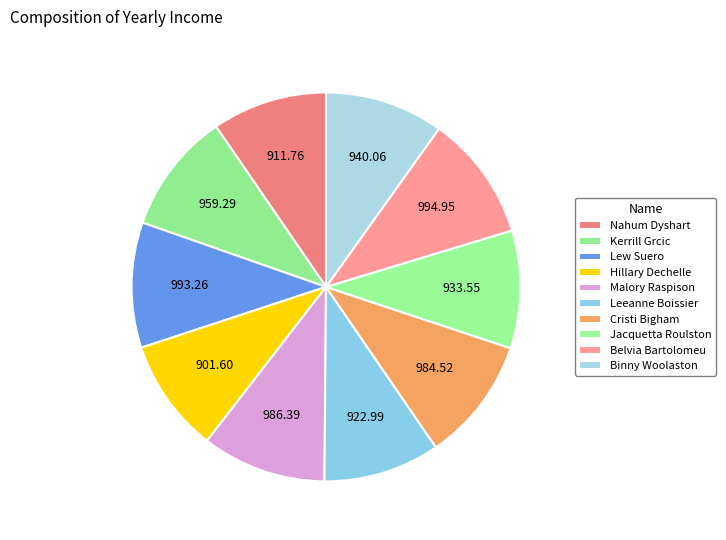

Do Hillary Dechelle and Lew Suero together represent more than half of the pie?

No